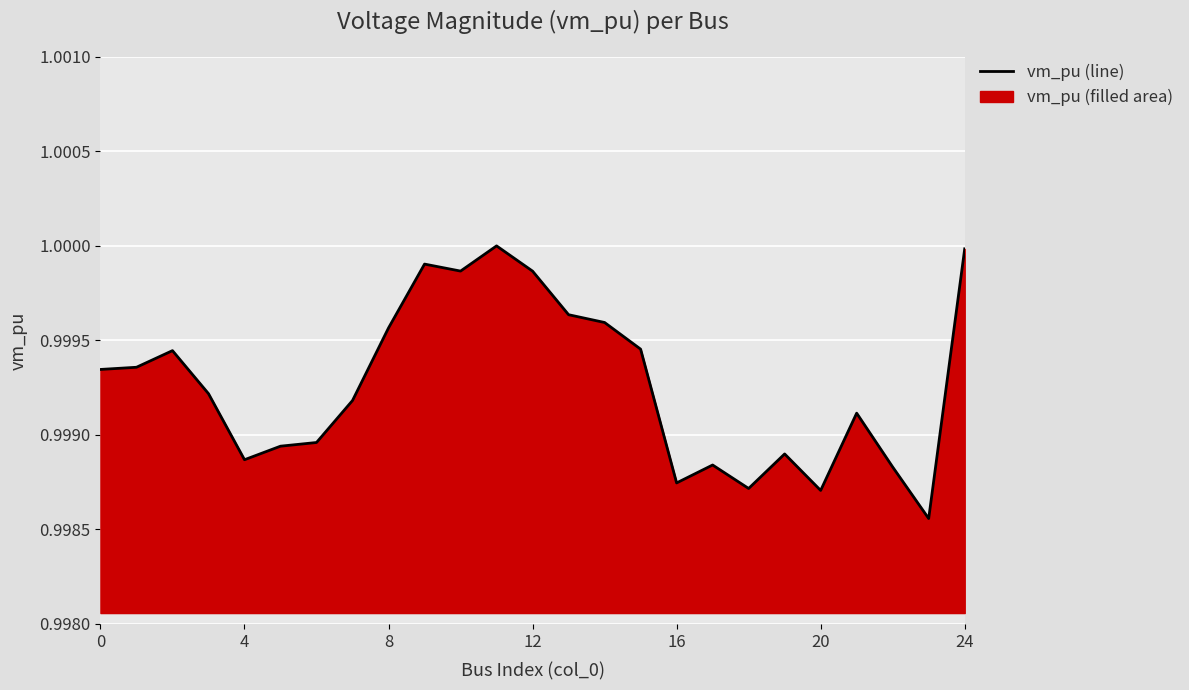

Reading left to right, what are all the values shown in this chart?

1.0	1.0	1.0	1.0	1.0	1.0	1.0	1.0	1.0	1.0	1.0	1.0	1.0	1.0	1.0	1.0	1.0	1.0	1.0	1.0	1.0	1.0	1.0	1.0	1.0